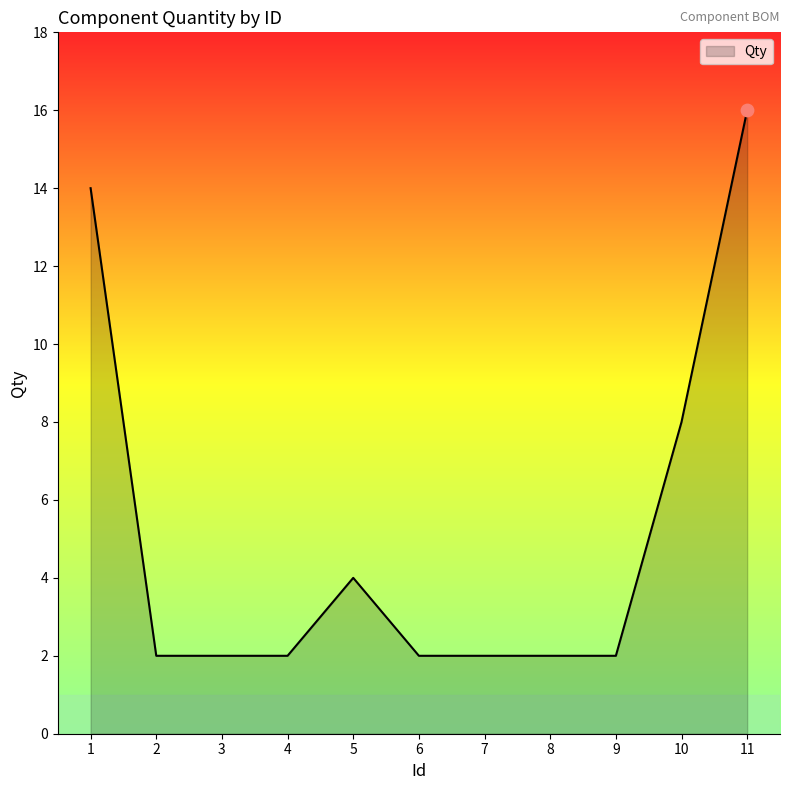

Which has a higher value, 1 or 3?

1